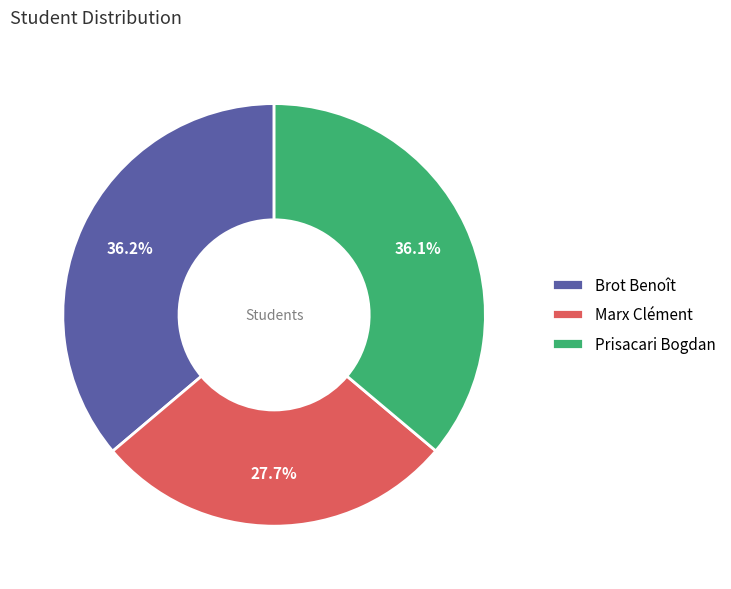

Approximately how many times larger is the value at Brot Benoît compared to Marx Clément?

1.3